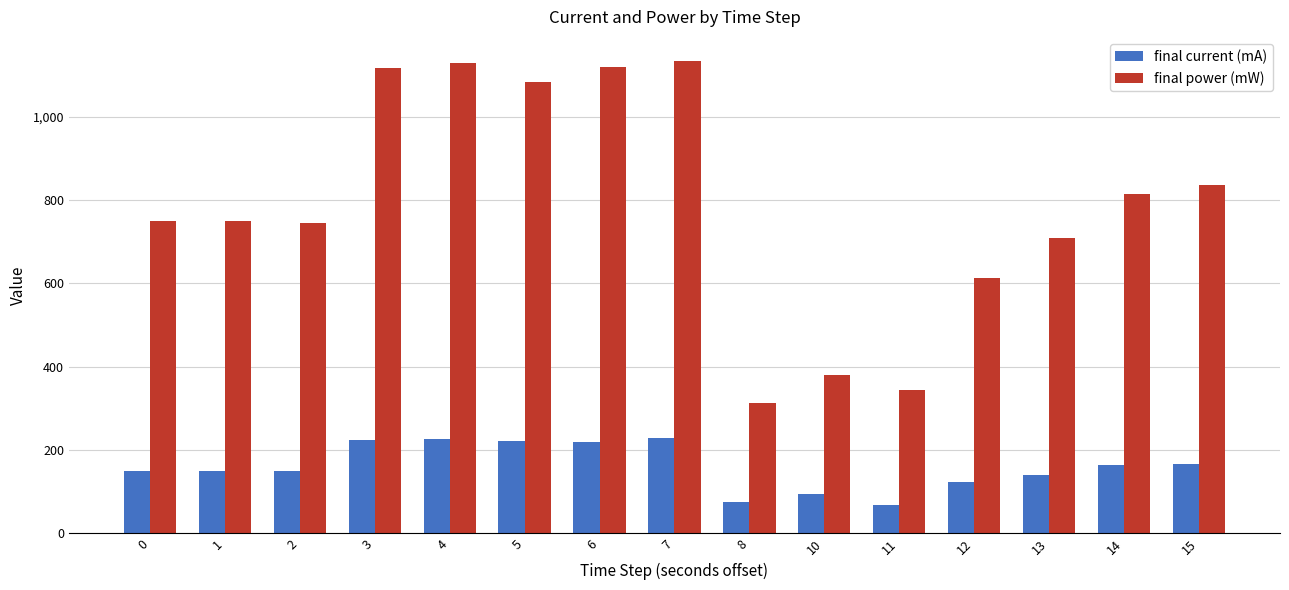

Are the bars horizontal?

No